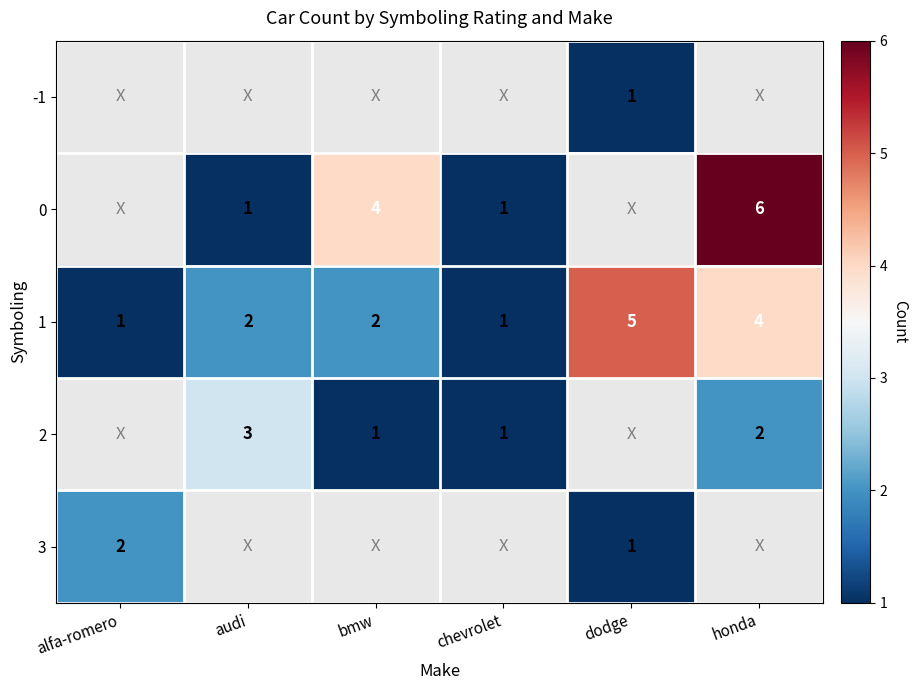

What is the difference between the maximum and minimum values in the 1 series?

4